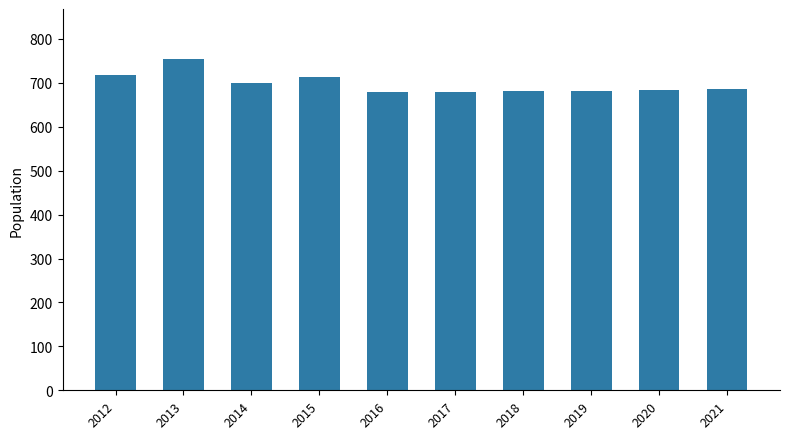

What is the value of the 3rd bar from the left?

700